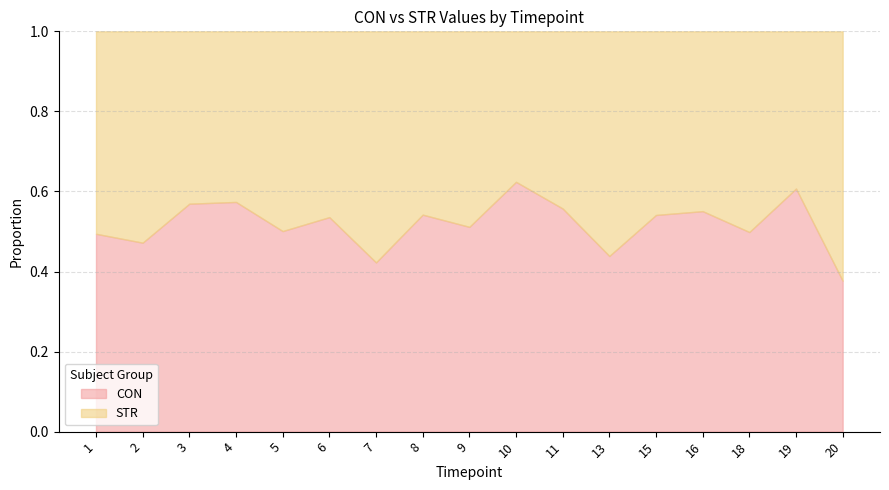

True or false: CON and STR intersect in this chart.

True